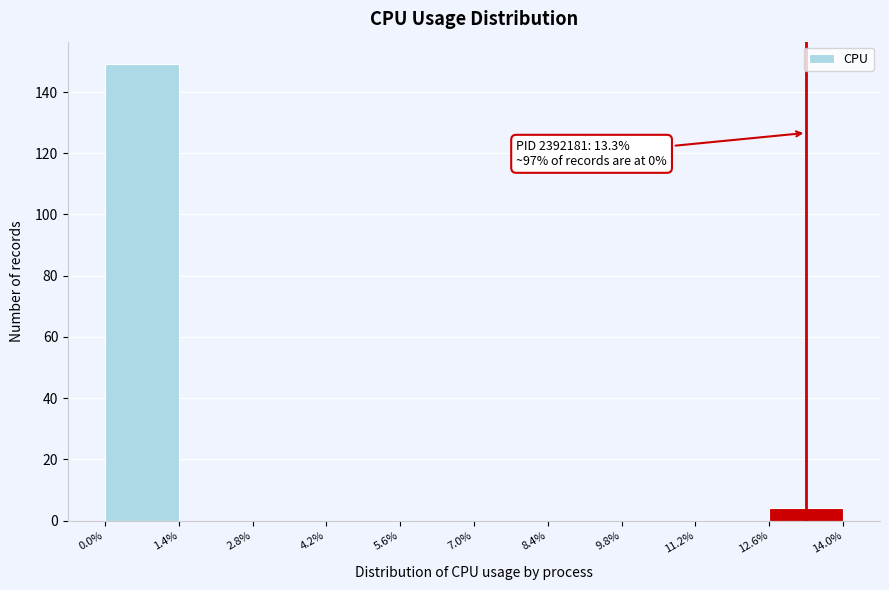

Over which range of the x-axis is the bar tallest?

0.0% to 1.4%